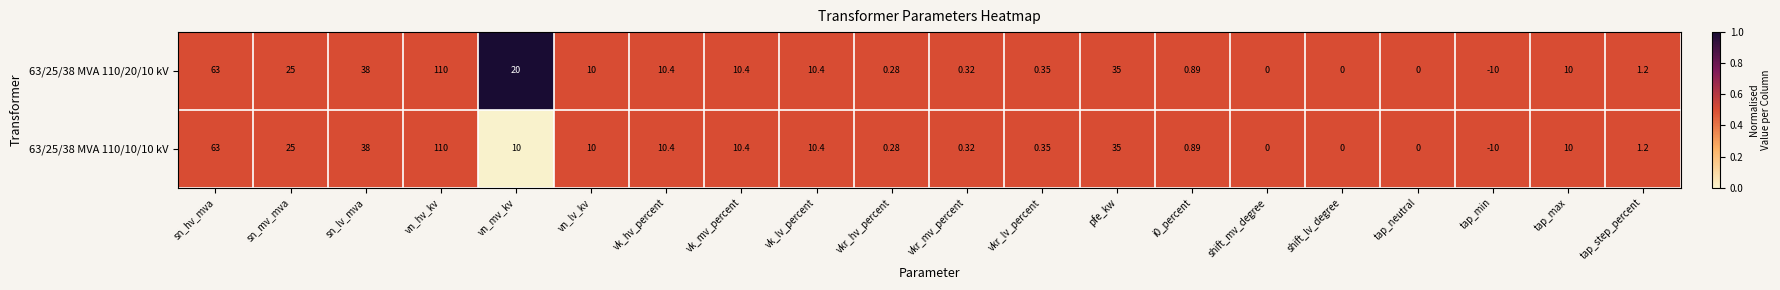

Where is 63/25/38 MVA 110/20/10 kV nearest to the value 50?

sn_lv_mva